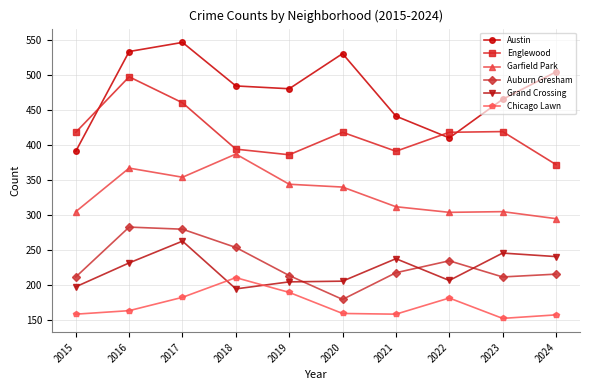

Which category has the lowest value across all series?

2023